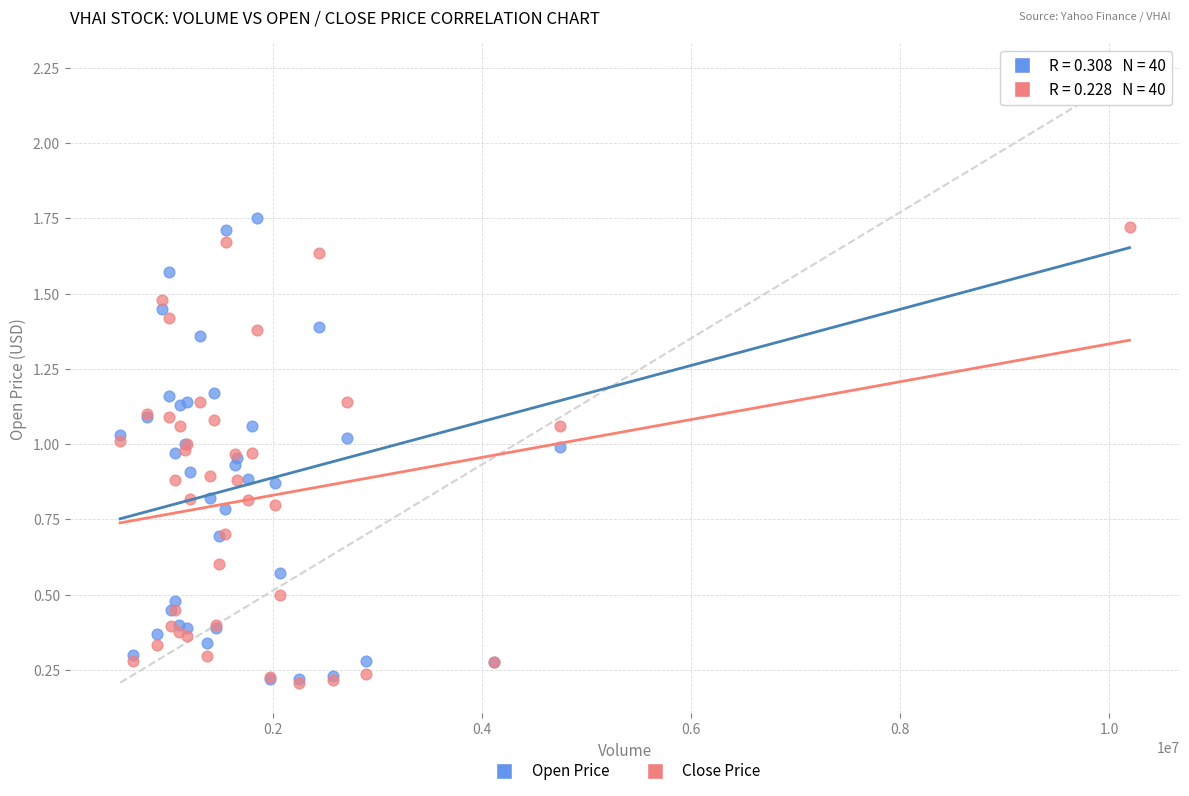

Which series contains the highest Y value?

Open Price